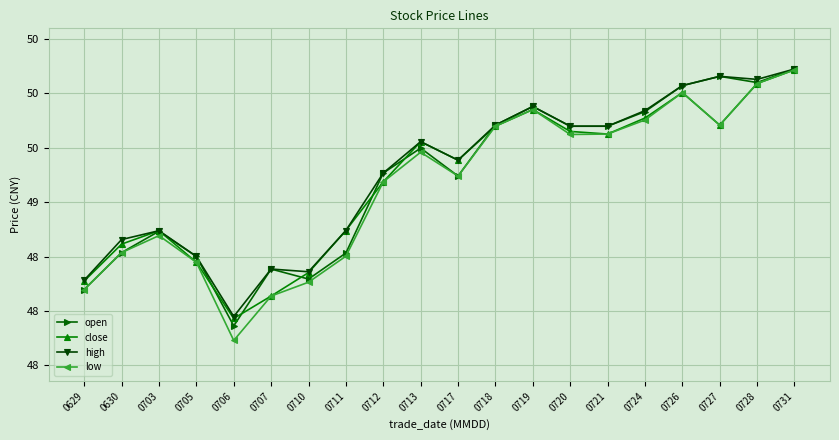

What is the sum of all close values?

984.0